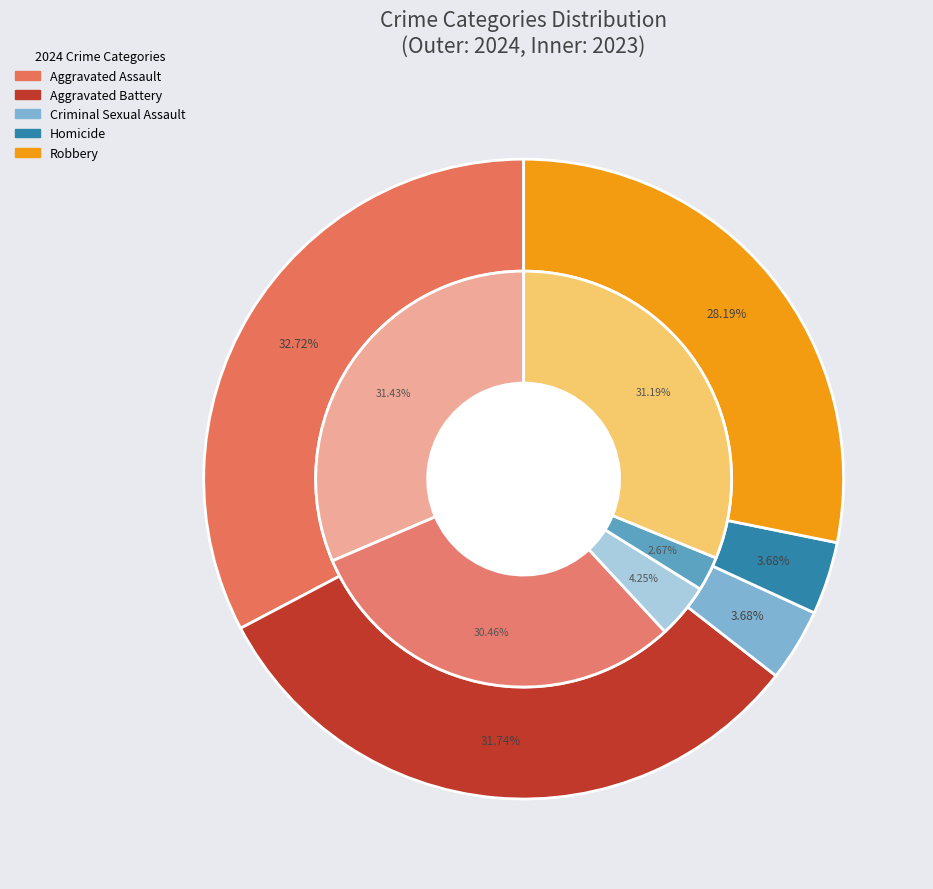

Is it true that values_2024 is 18% of the pie?

False